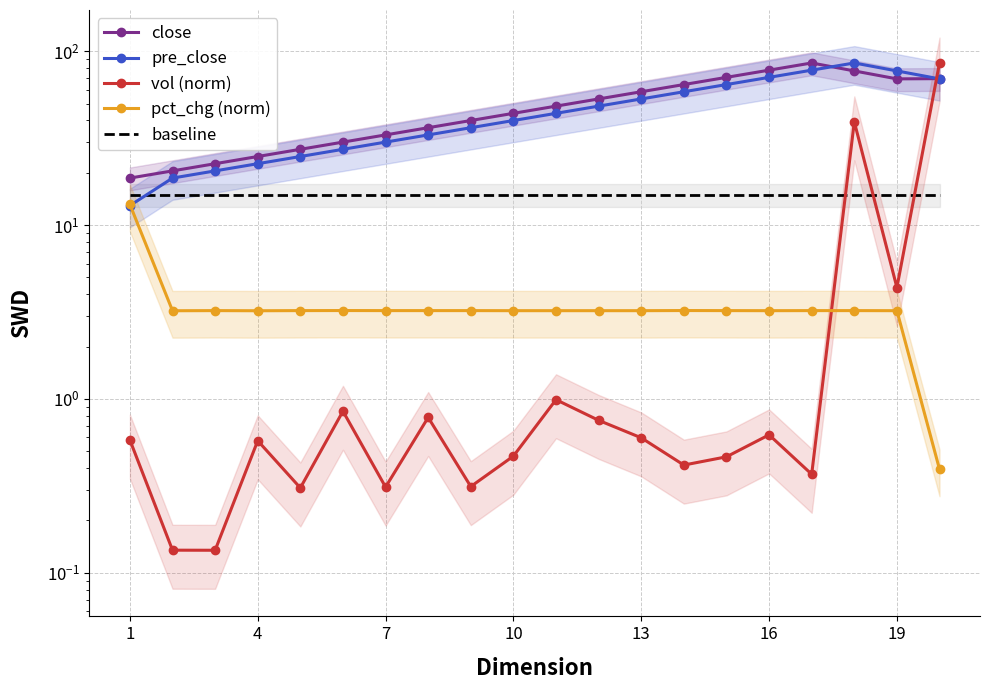

Which series changed the most between 10 and 17?

pre_close